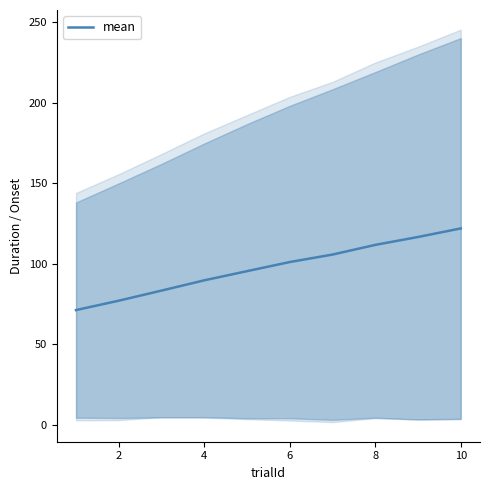

How many lines are shown in the chart?

1